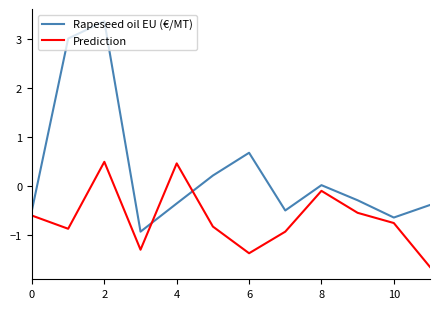

List the series in order of their overall mean, highest first.

Rapeseed oil EU (€/MT), Prediction